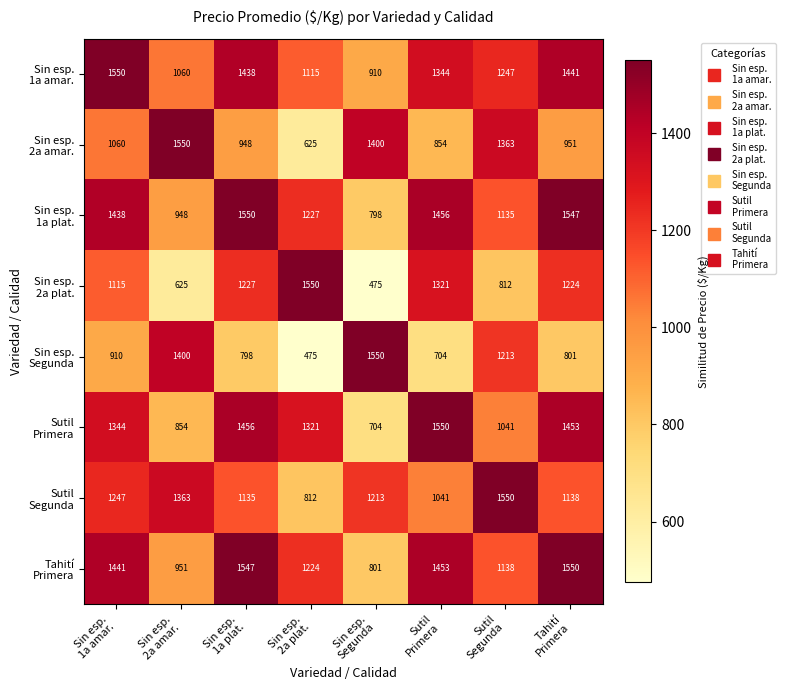

At how many categories does at least one series exceed 818?

8